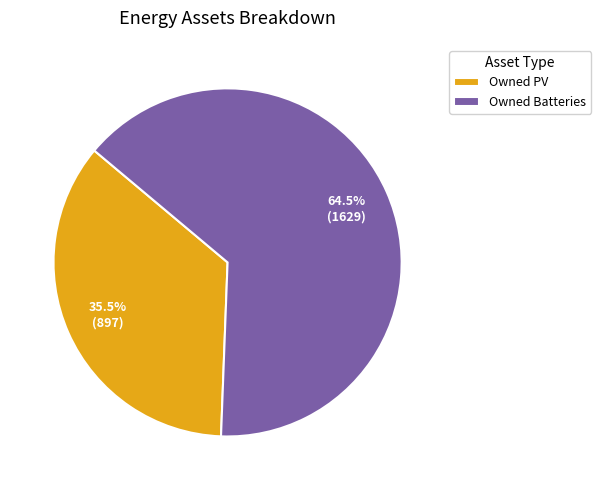

What percentage do Owned PV and Owned Batteries together represent?

100.0%